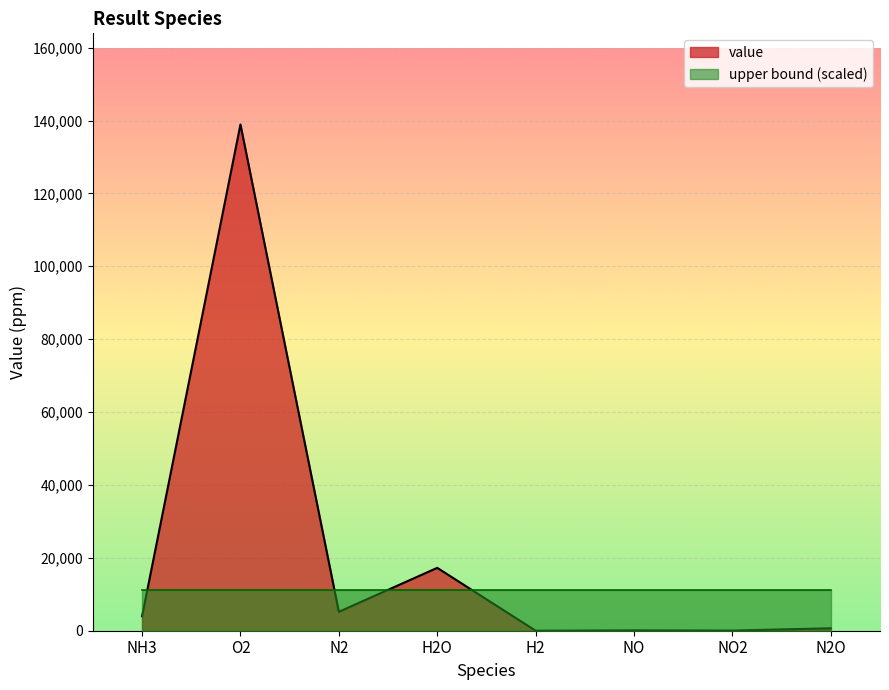

How many values are above zero?

7